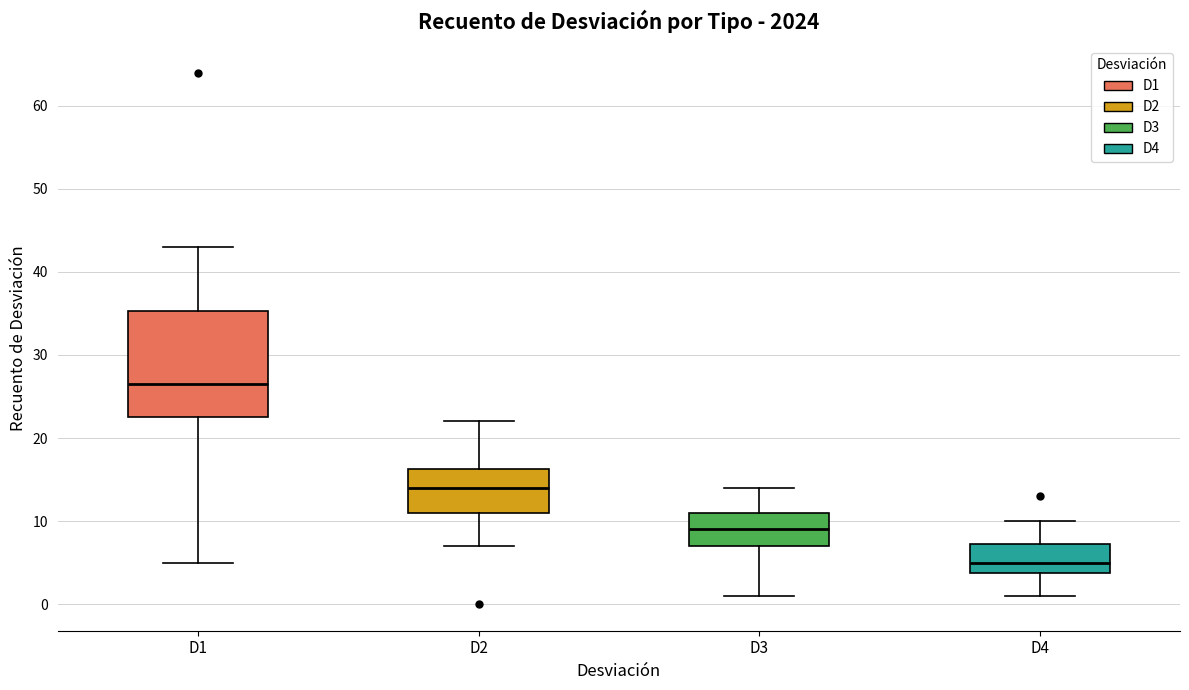

Reading left to right, read every box against the y-axis: the position of its median line, the range the box covers, and the ends of its whiskers. The values are not printed on the chart, so give them approximately, as read against the axis.

D1: median 27, box 23 to 35, whiskers 5 to 43
D2: median 14, box 11 to 16, whiskers 7 to 22
D3: median 9, box 7 to 11, whiskers 1 to 14
D4: median 5, box 4 to 7, whiskers 1 to 10